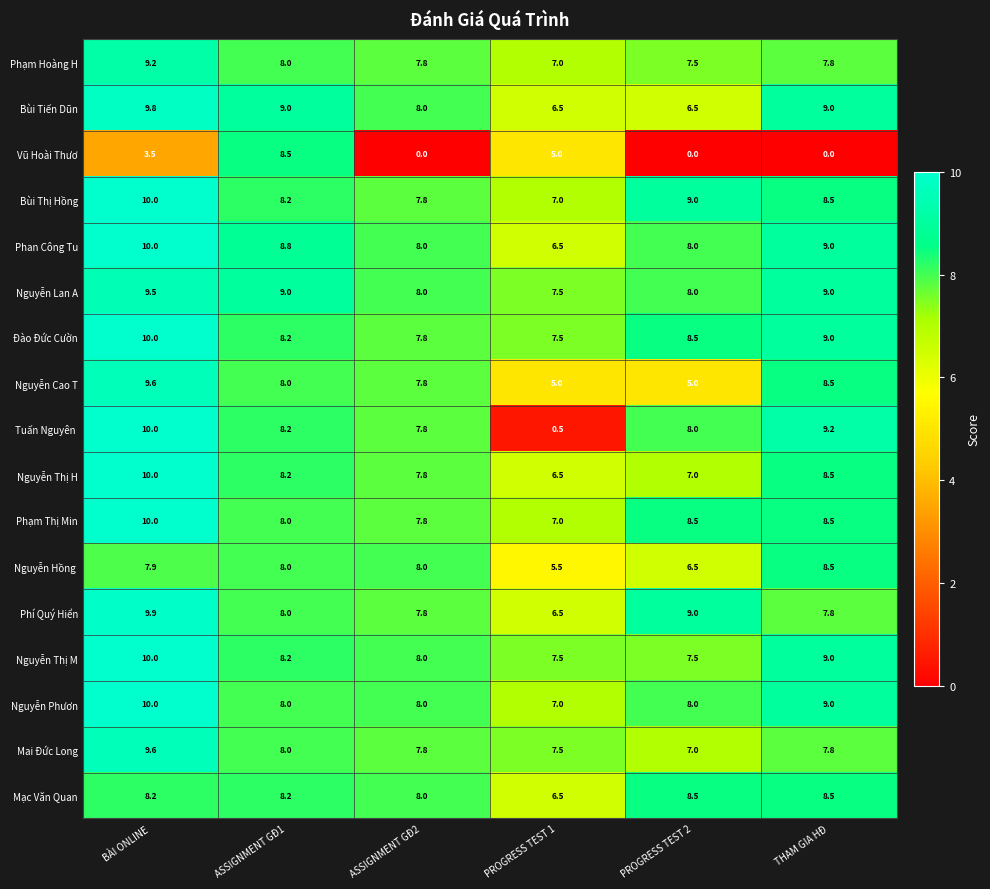

How many categories are shown in the chart?

6